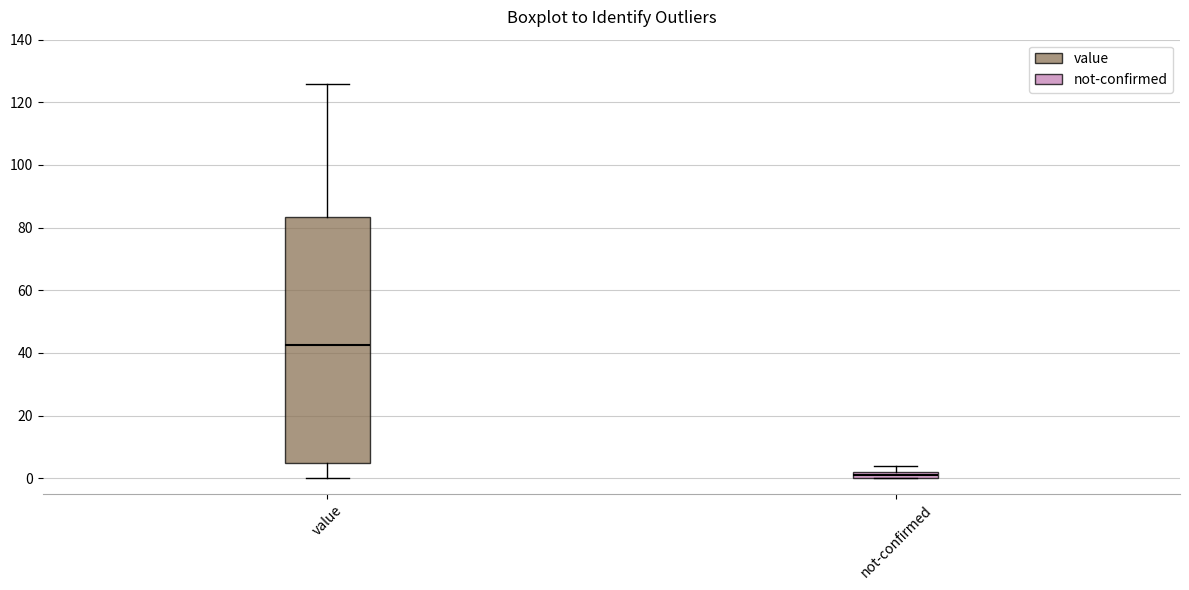

Which box has the lowest median line?

not-confirmed